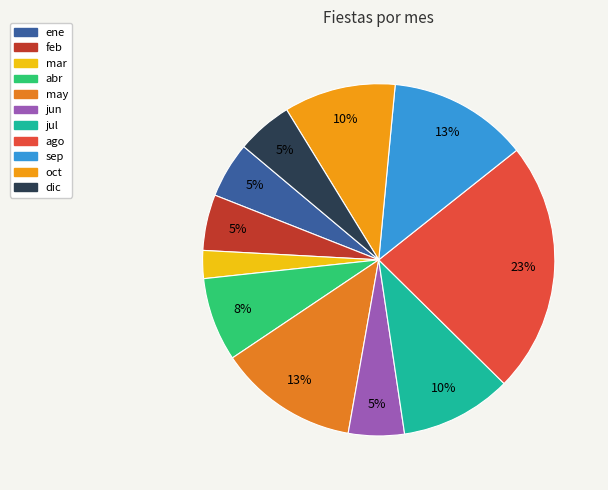

Do mar and ago together represent more than half of the pie?

No